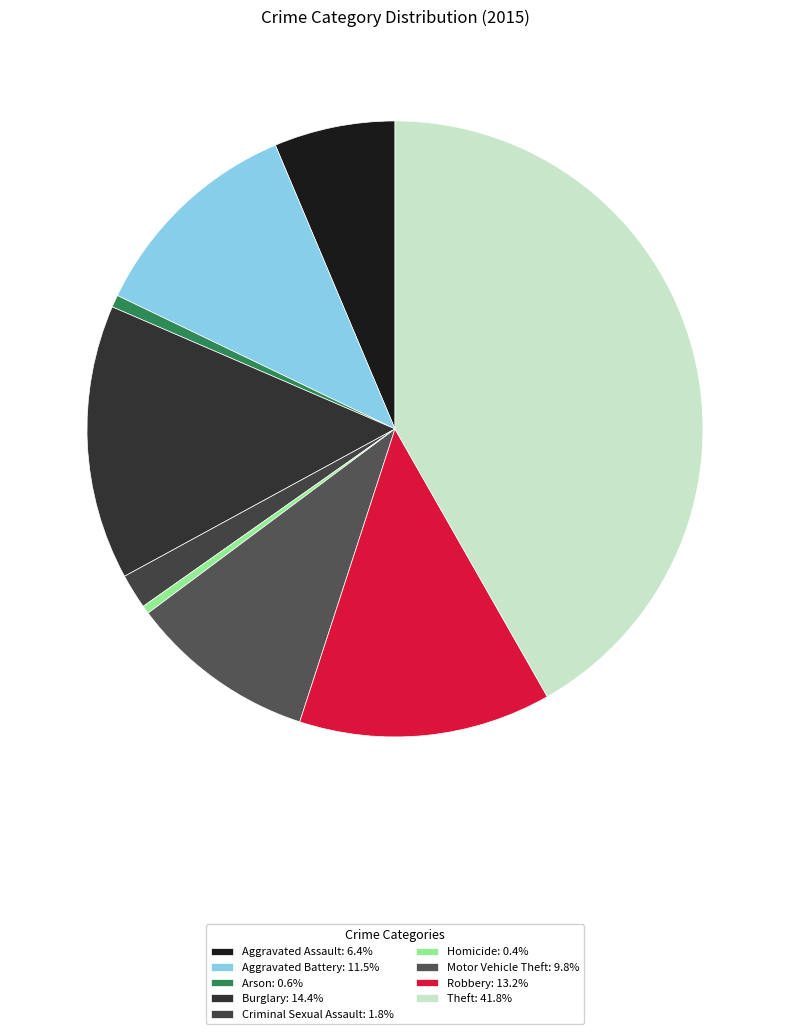

How many slices are in this pie chart?

9